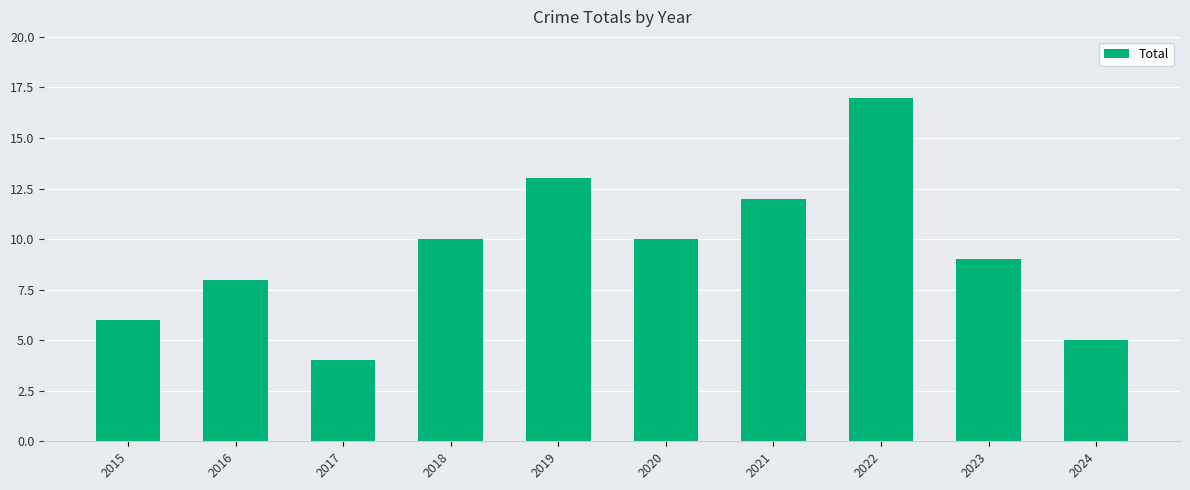

Read the value at 2021, to the nearest 5.

10